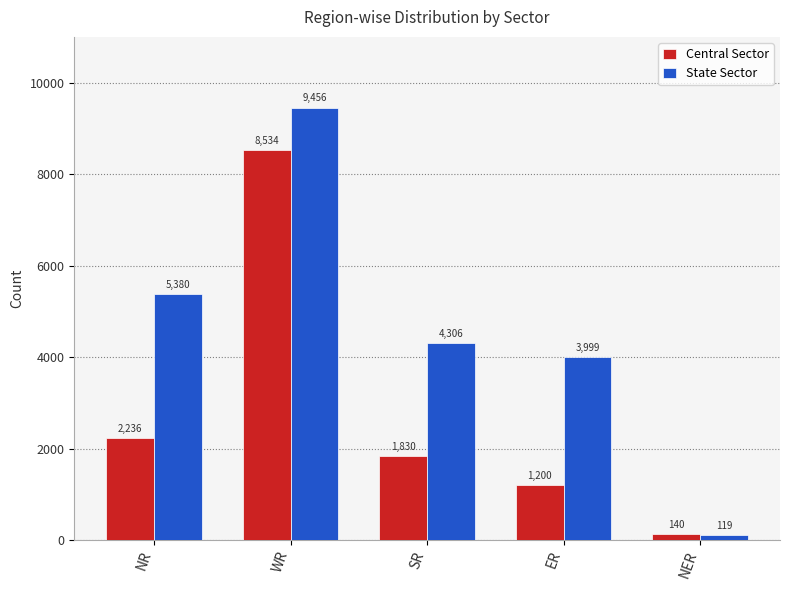

What is the difference between the maximum and minimum values in the Central Sector series?

8394